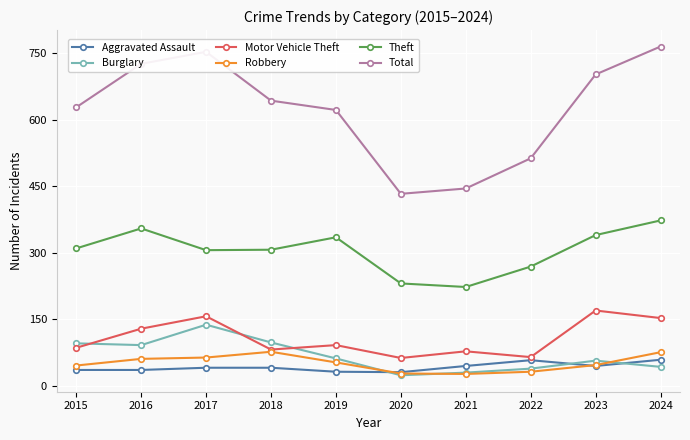

What is the value of the Theft point at the 3rd from the left?

306